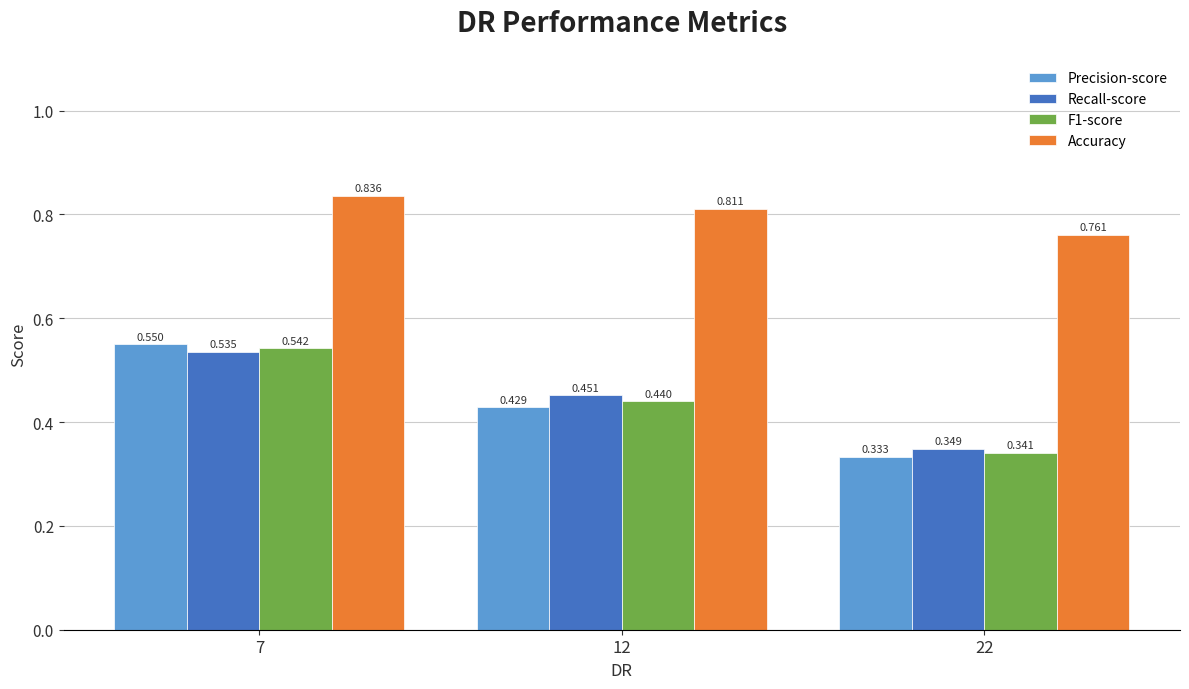

At how many categories does at least one series exceed 0?

3